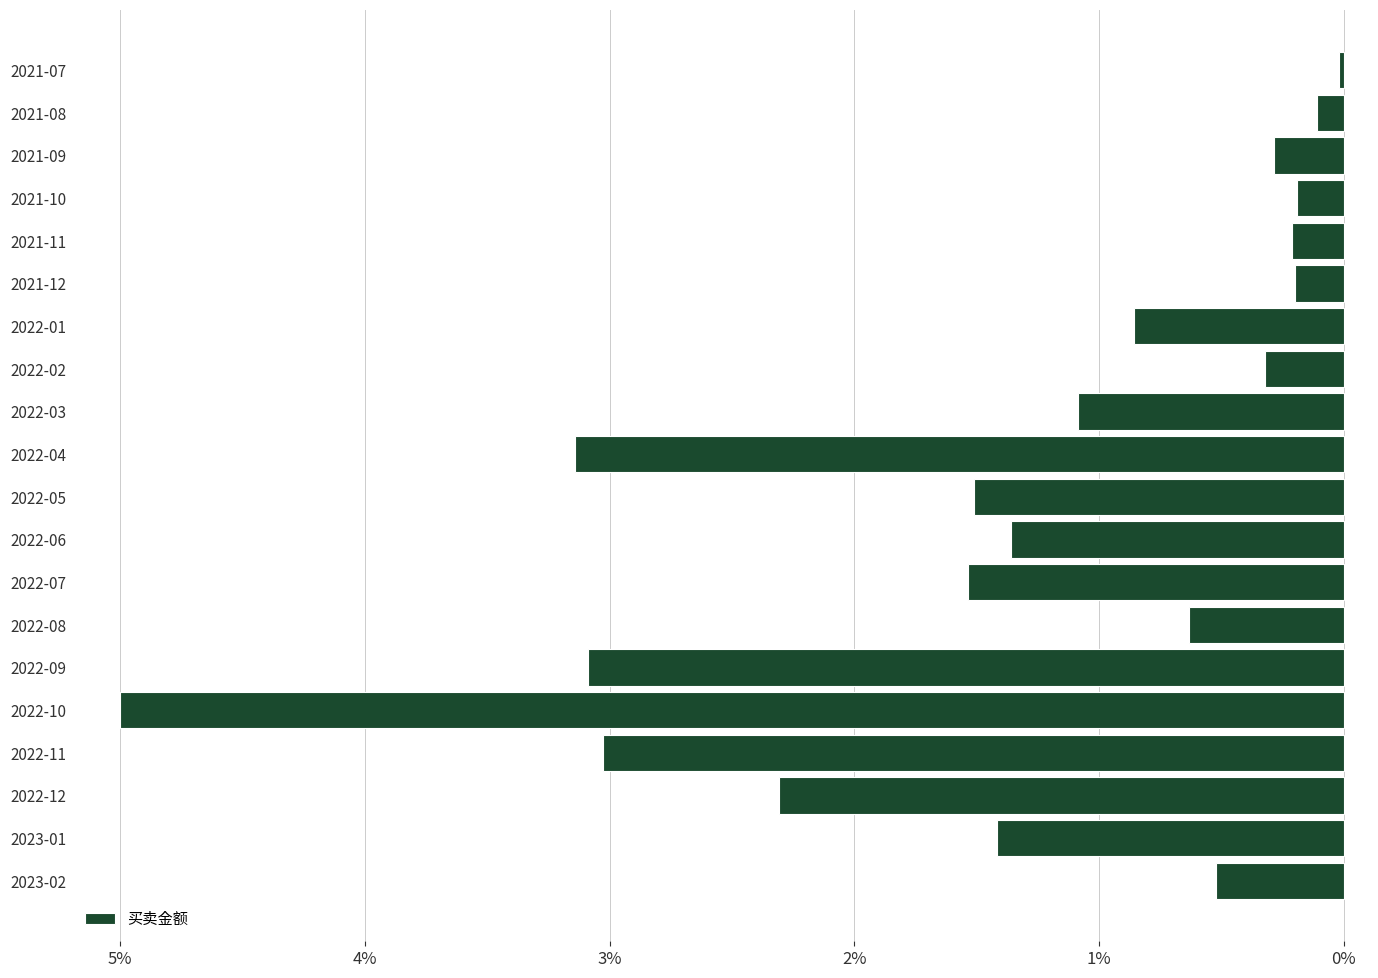

Read the value at 2021-09.

0.3